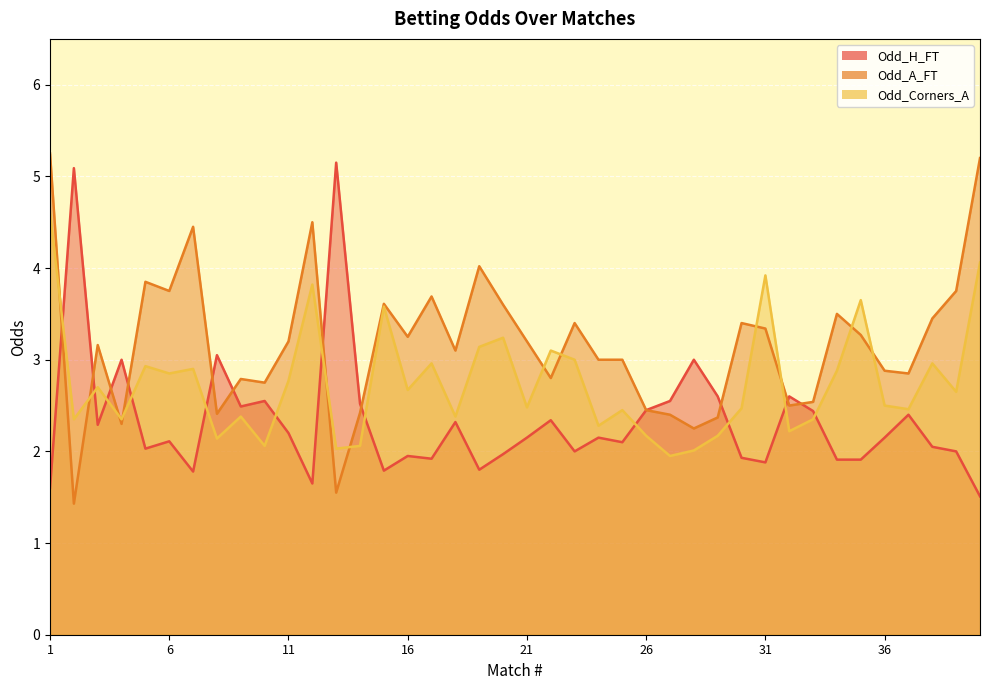

How many lines are shown in the chart?

3